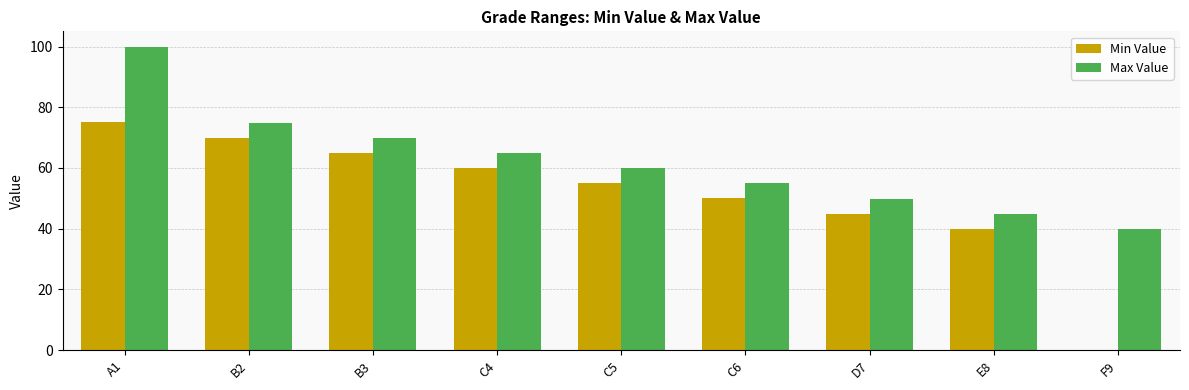

How many groups of bars are there?

9